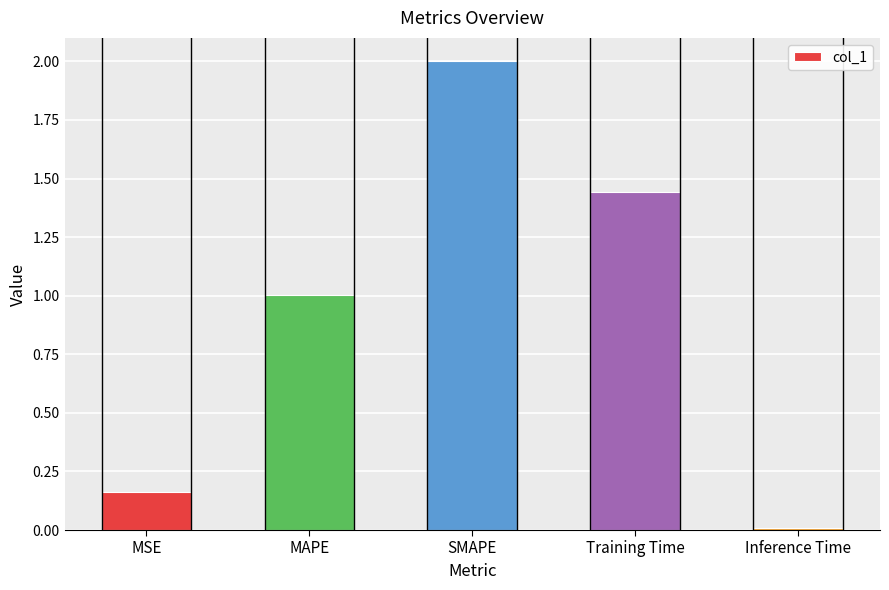

The chart shows a value of 2.0 at SMAPE. True or false?

True